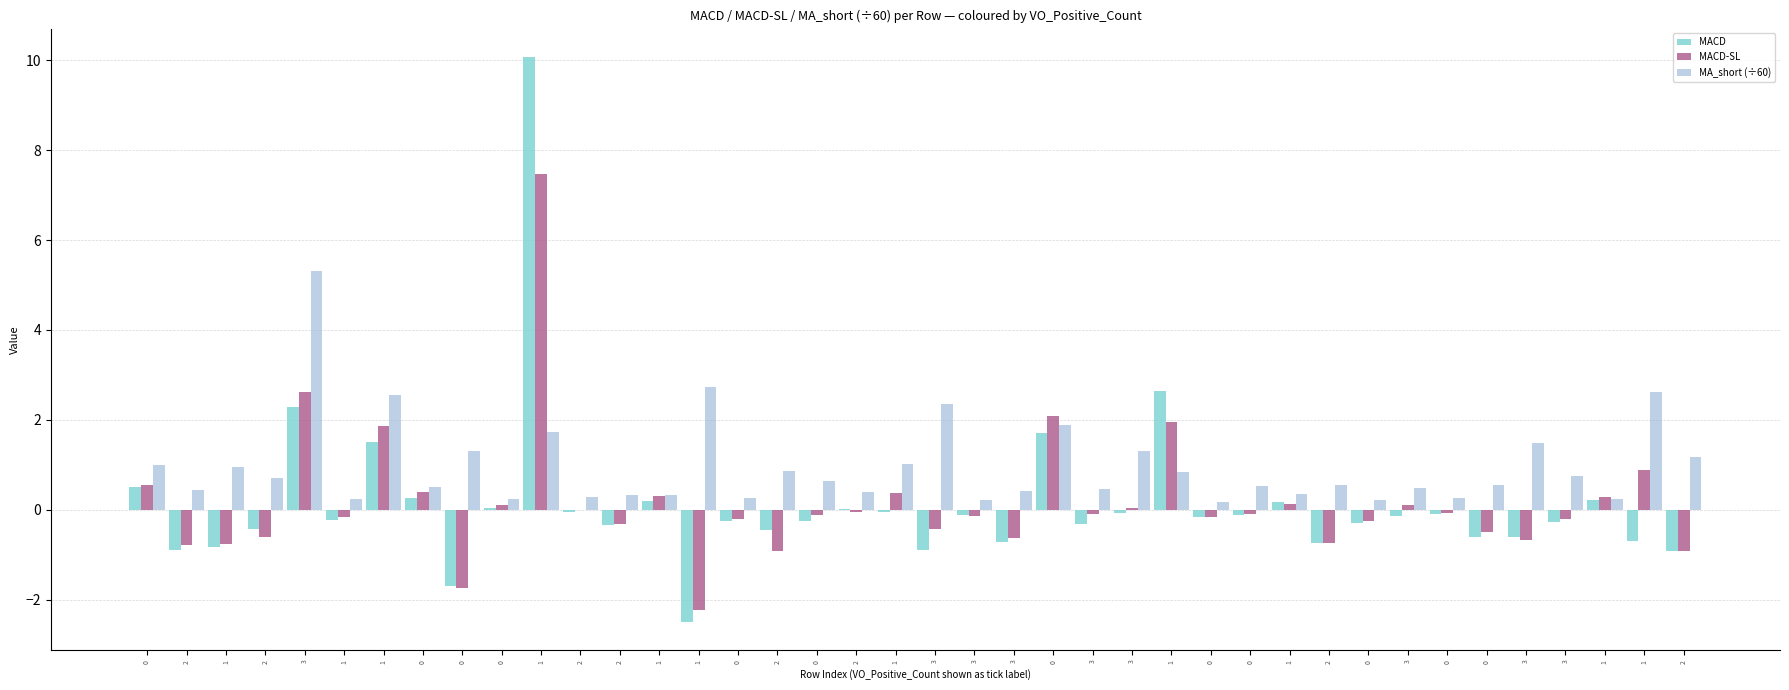

What is the sum of the MACD values at 3 and 1?

-0.5